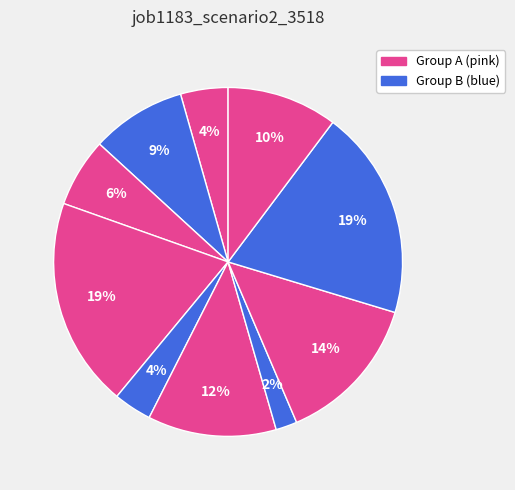

Count the number of slices in the pie.

10